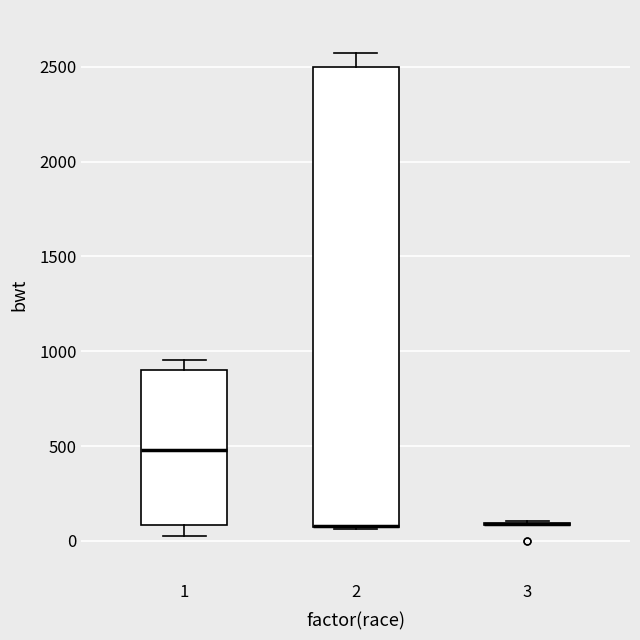

Reading left to right, transcribe this box plot: for each box, give where its median line is, the range the box spans, and where its two whiskers end, as read against the y-axis. The values are not printed on the chart, so give them approximately, as read against the axis.

1: median 500, box 100 to 900, whiskers 0 to 950
2: median 100 (drawn on the box's lower edge), box 50 to 2500, whiskers 50 to 2550
3: box collapsed to a line at 100, whiskers 100 to 100